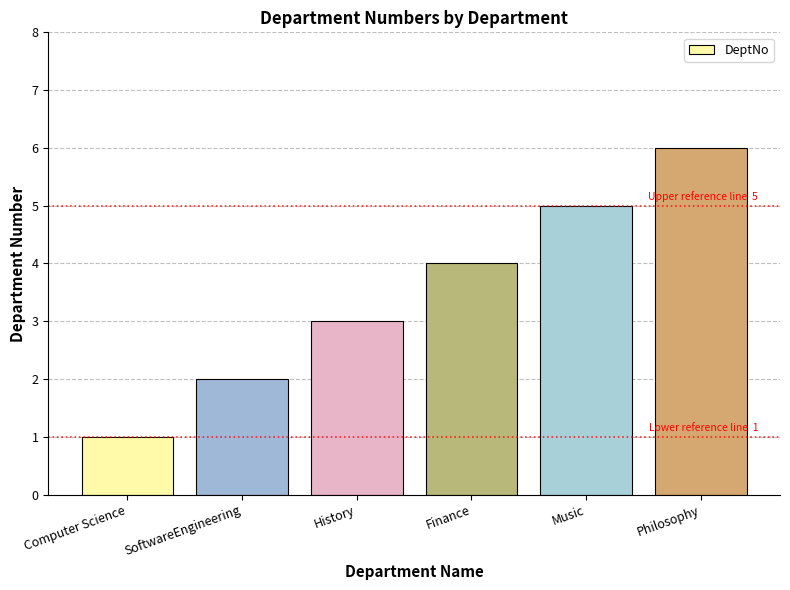

How many categories are shown in the chart?

6